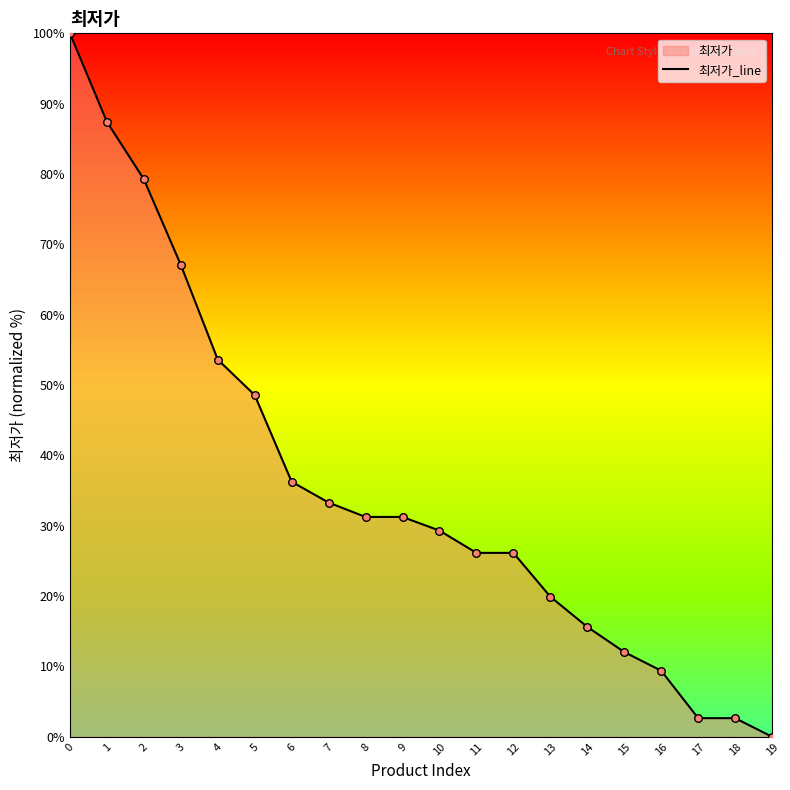

Which has a higher value, 8 or 17?

8